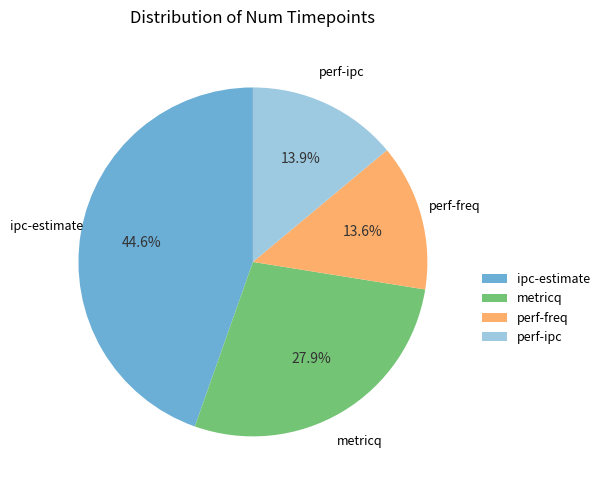

To the nearest percent, what is the difference between the largest and smallest slice percentages?

31%